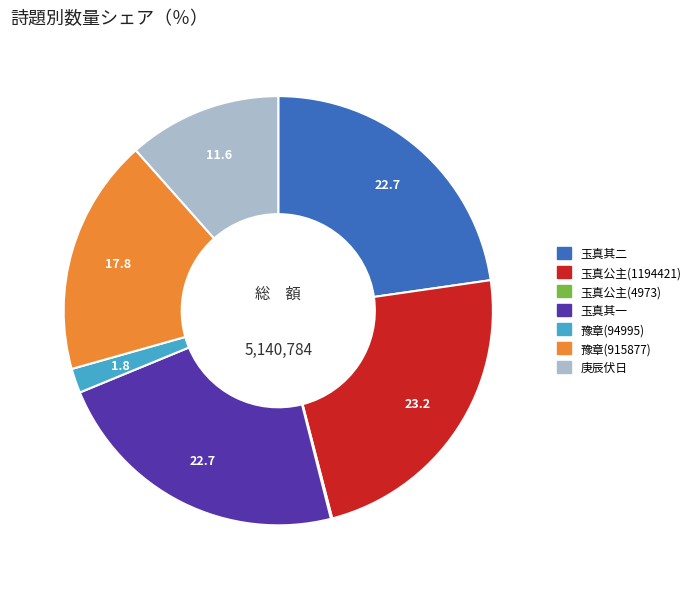

Does any single category account for the majority?

No